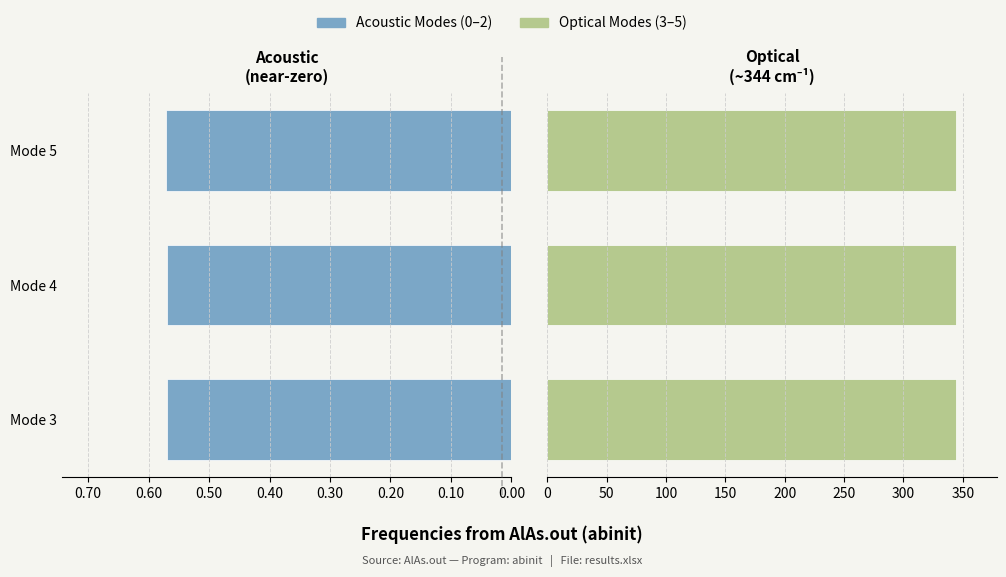

What is the sum of all Acoustic Modes values?

1.7